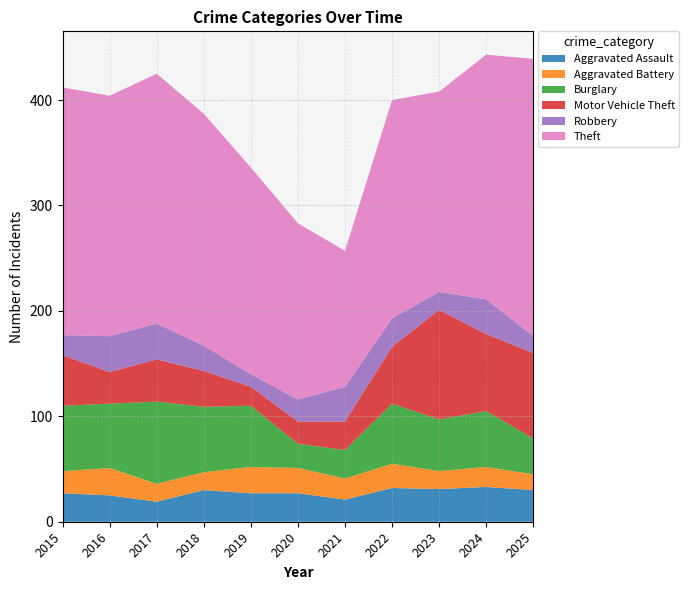

Reading left to right, transcribe all the data shown in this chart.

Aggravated Assault: 2015=27	2016=25	2017=19	2018=30	2019=27	2020=27	2021=21	2022=32	2023=31	2024=33	2025=30
Aggravated Battery: 2015=21	2016=26	2017=17	2018=17	2019=25	2020=24	2021=20	2022=23	2023=17	2024=19	2025=15
Burglary: 2015=62	2016=61	2017=78	2018=62	2019=58	2020=23	2021=27	2022=57	2023=49	2024=53	2025=34
Motor Vehicle Theft: 2015=48	2016=30	2017=40	2018=34	2019=18	2020=21	2021=27	2022=54	2023=104	2024=73	2025=81
Robbery: 2015=19	2016=34	2017=34	2018=24	2019=12	2020=21	2021=33	2022=27	2023=17	2024=33	2025=16
Theft: 2015=235	2016=228	2017=237	2018=220	2019=196	2020=167	2021=129	2022=207	2023=190	2024=232	2025=263